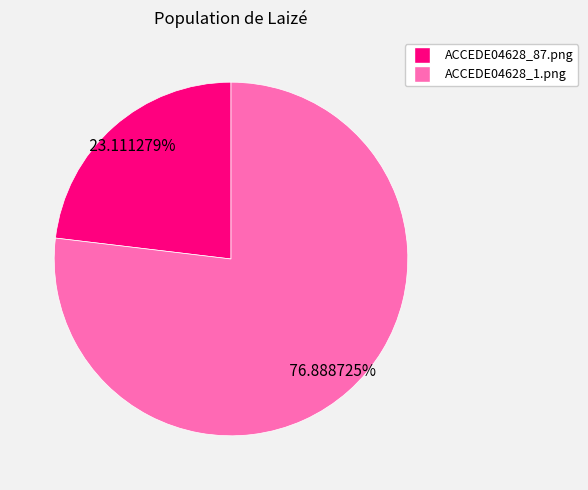

True or false: ACCEDE04628_1.png accounts for 66% of the total.

False